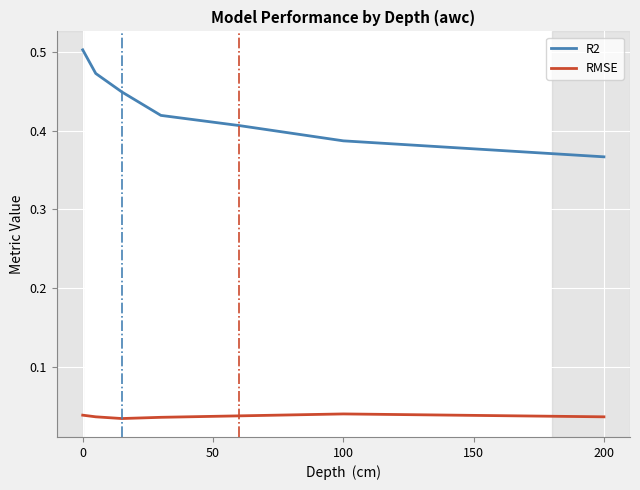

What are all the series names shown in the legend?

R2, RMSE